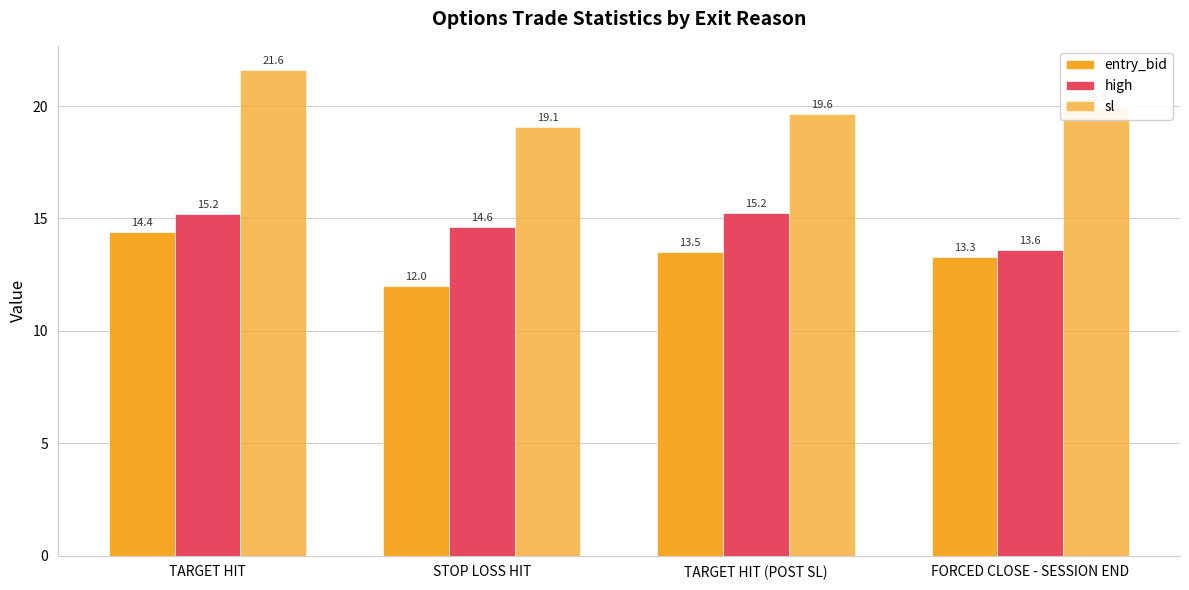

At which category is the sum across all series the highest?

TARGET HIT